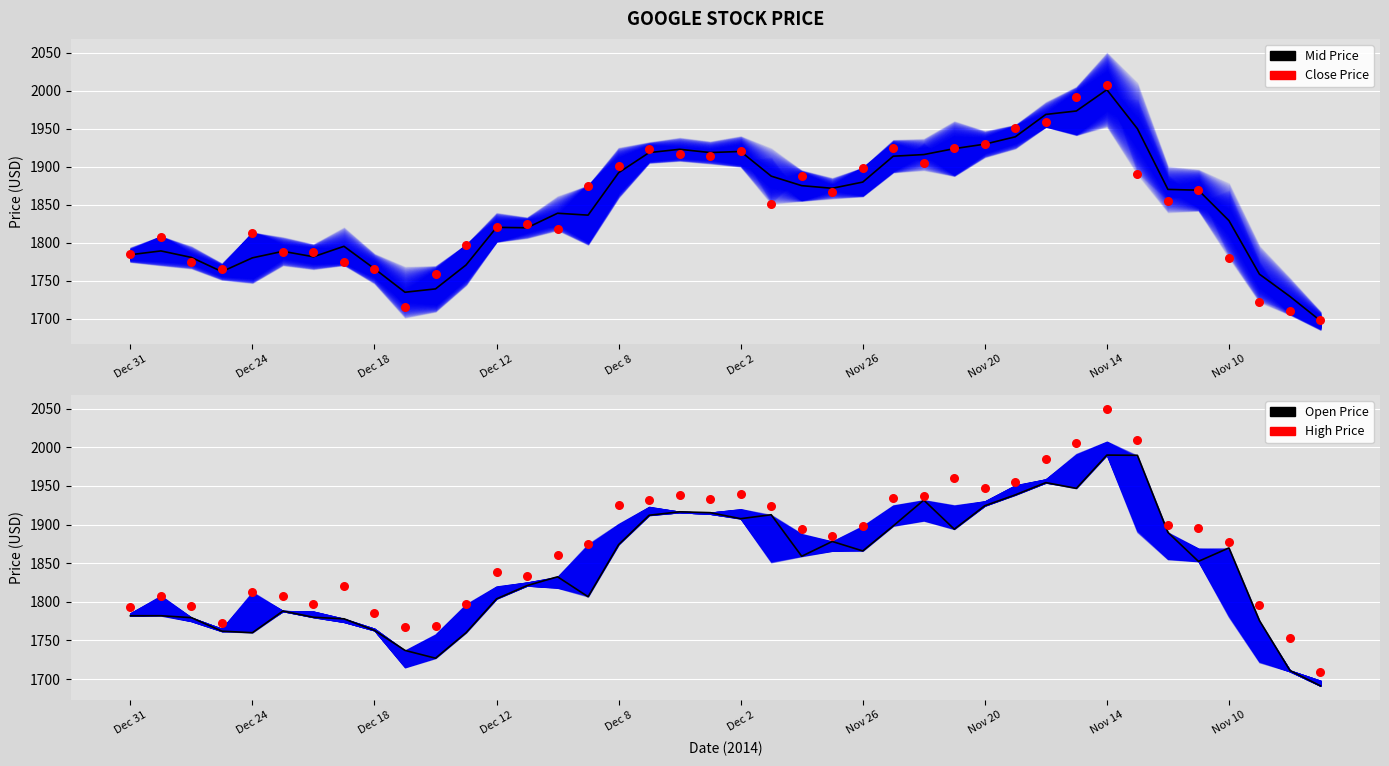

Which series has the widest spread of Y values?

High Price